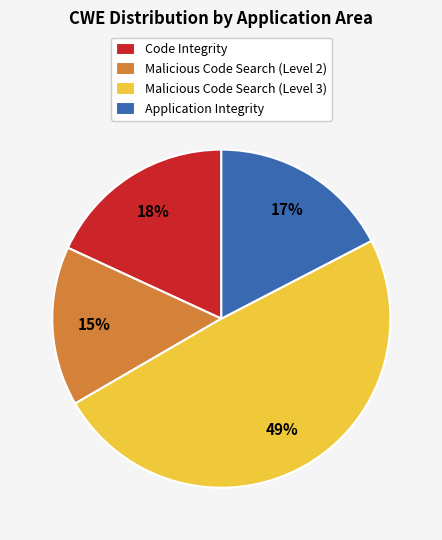

Is the sum of Malicious Code Search (Level 3) and Application Integrity greater than half?

Yes